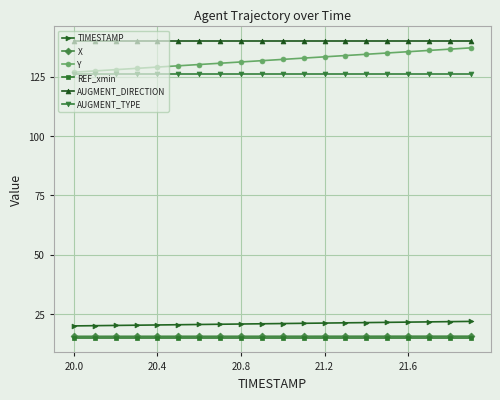

Which series has the largest total across all categories?

AUGMENT_DIRECTION